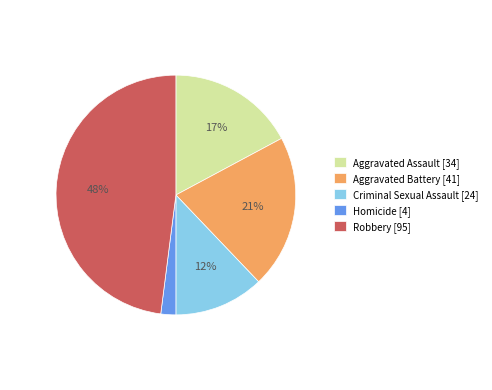

To the nearest percent, what is the average slice percentage?

20%